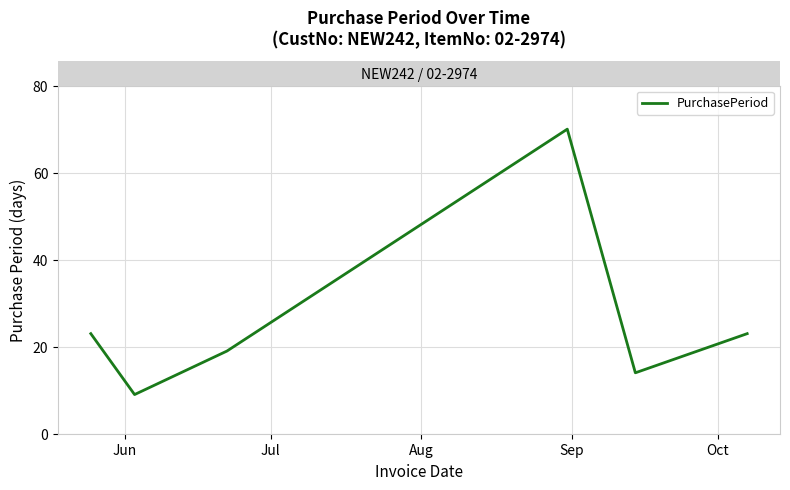

True or false: the data has more than 1 interior local peaks.

False